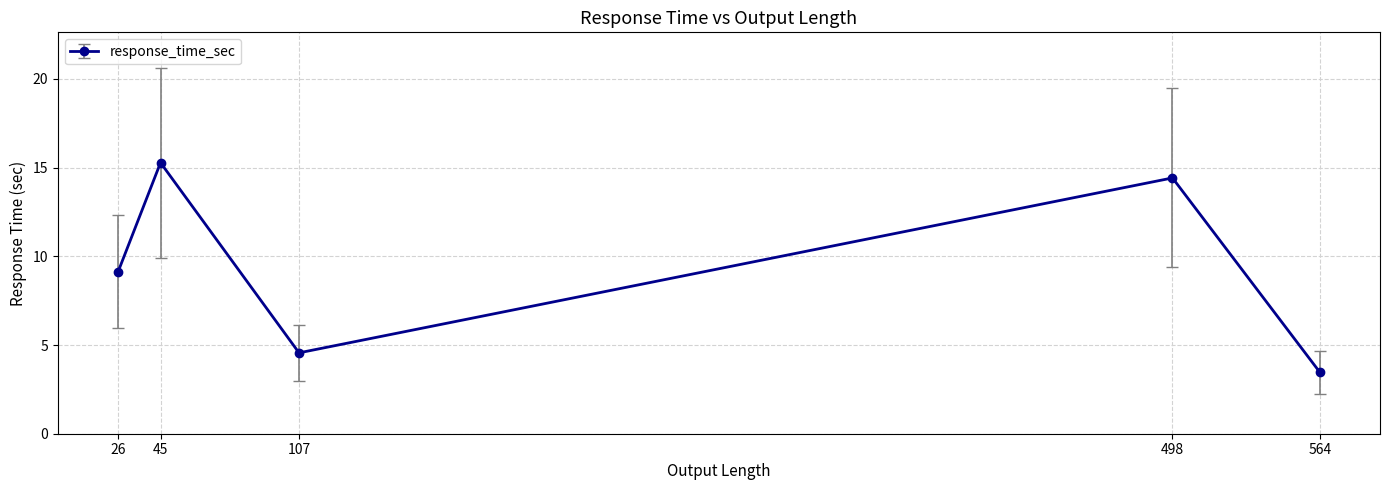

What is the value of the 5th point from the left?

3.5